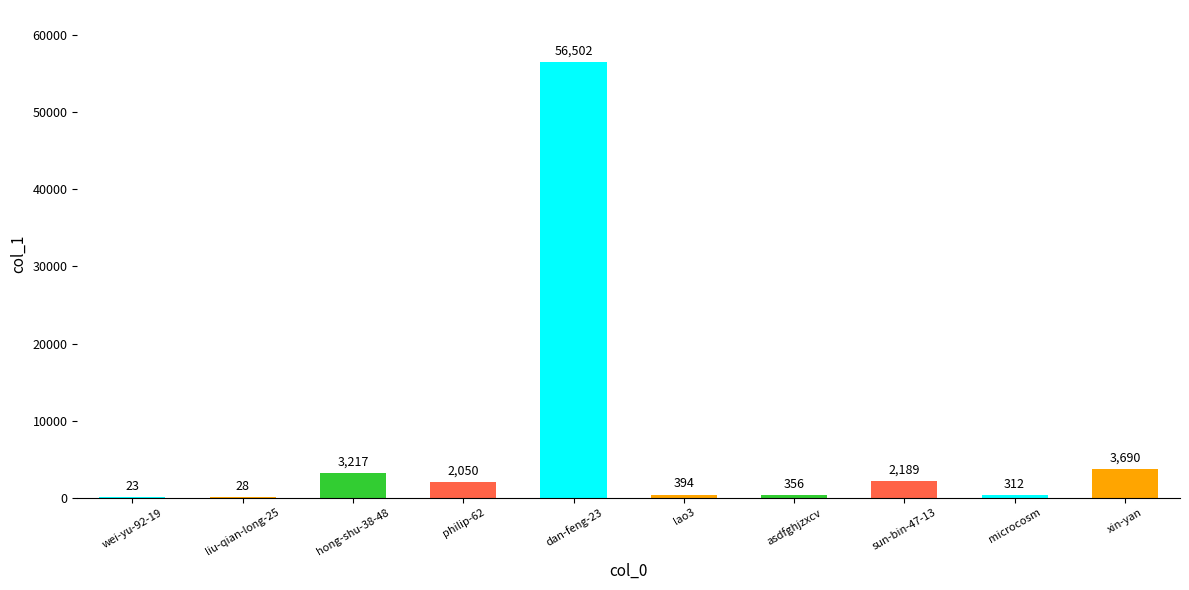

What is the sum of the values at wei-yu-92-19 and hong-shu-38-48?

3240